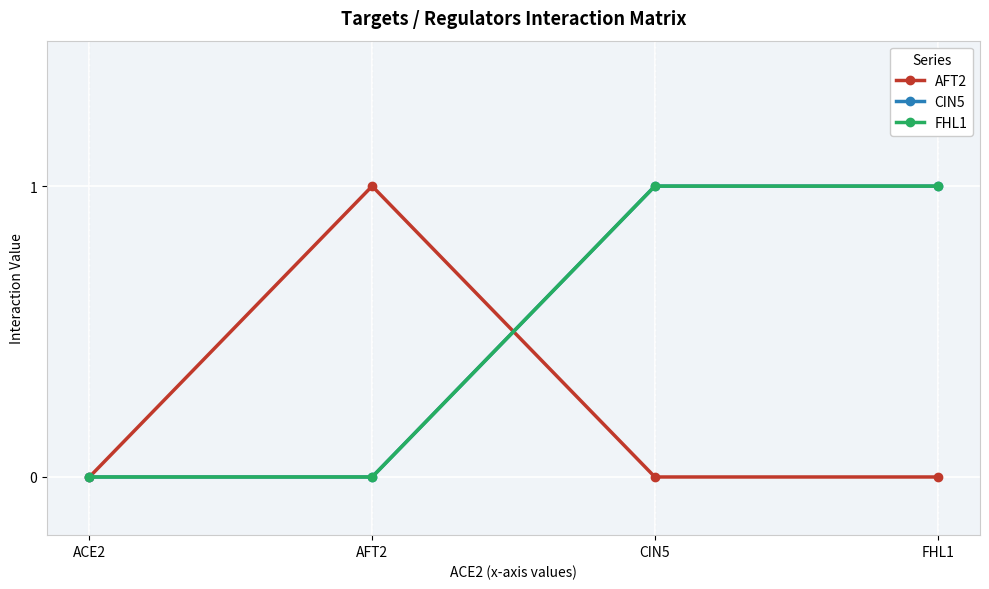

Is this an area chart (filled region under the line)?

No